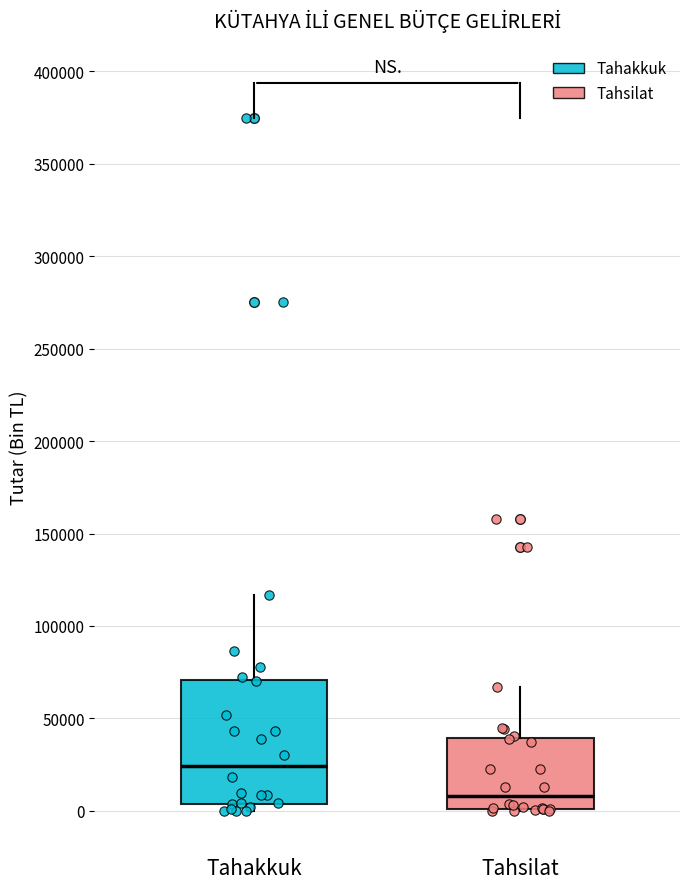

Which box's median line is the lowest?

Tahsilat